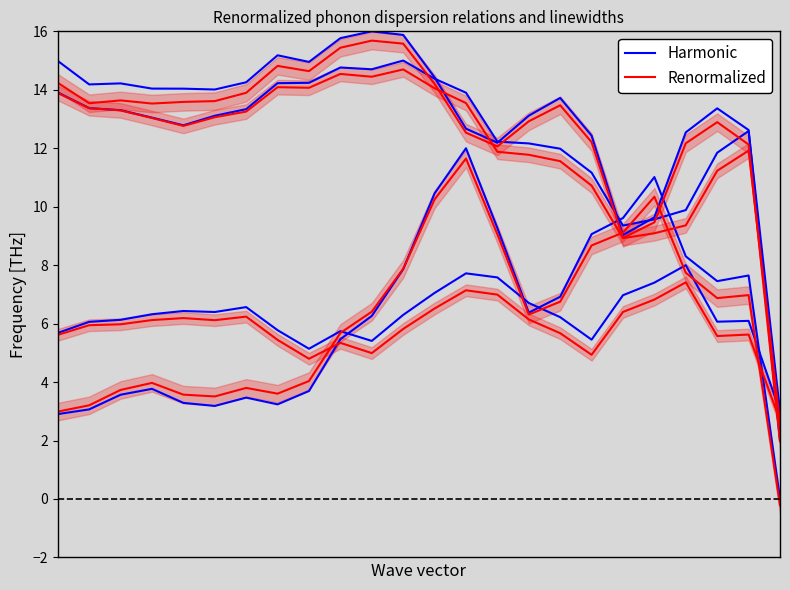

Is the value of Harmonic at 1 greater than the value of Renormalized at 15?

Yes